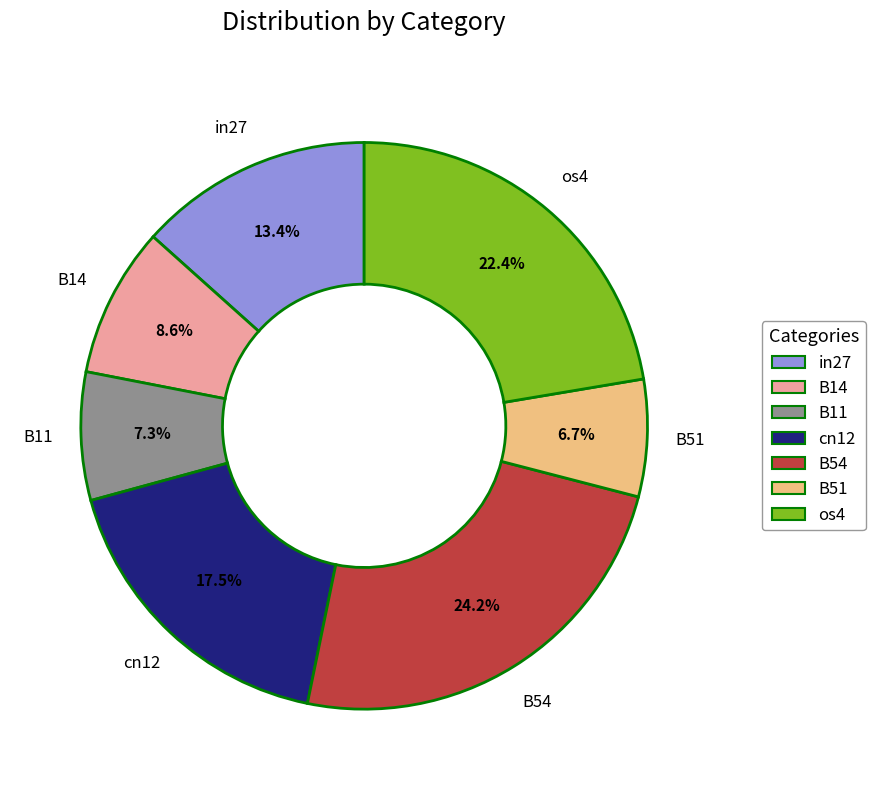

Count the number of slices in the pie.

7